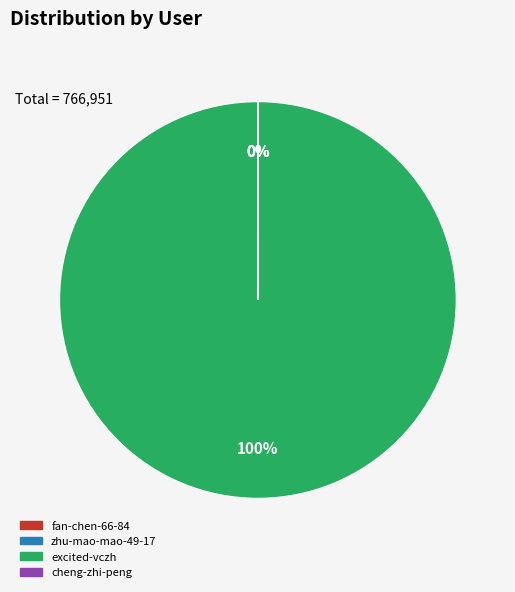

True or false: excited-vczh accounts for 100% of the total.

True